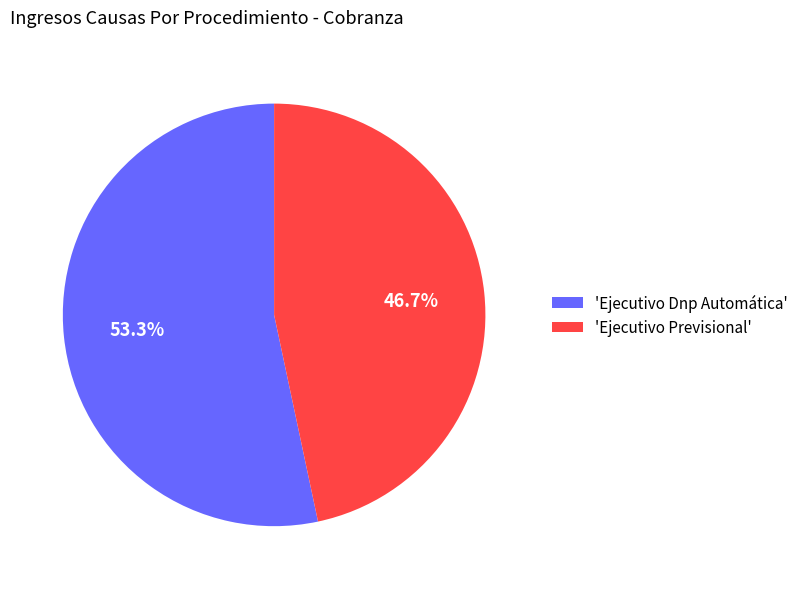

Which slice represents more than half of the pie?

'Ejecutivo Dnp Automática'